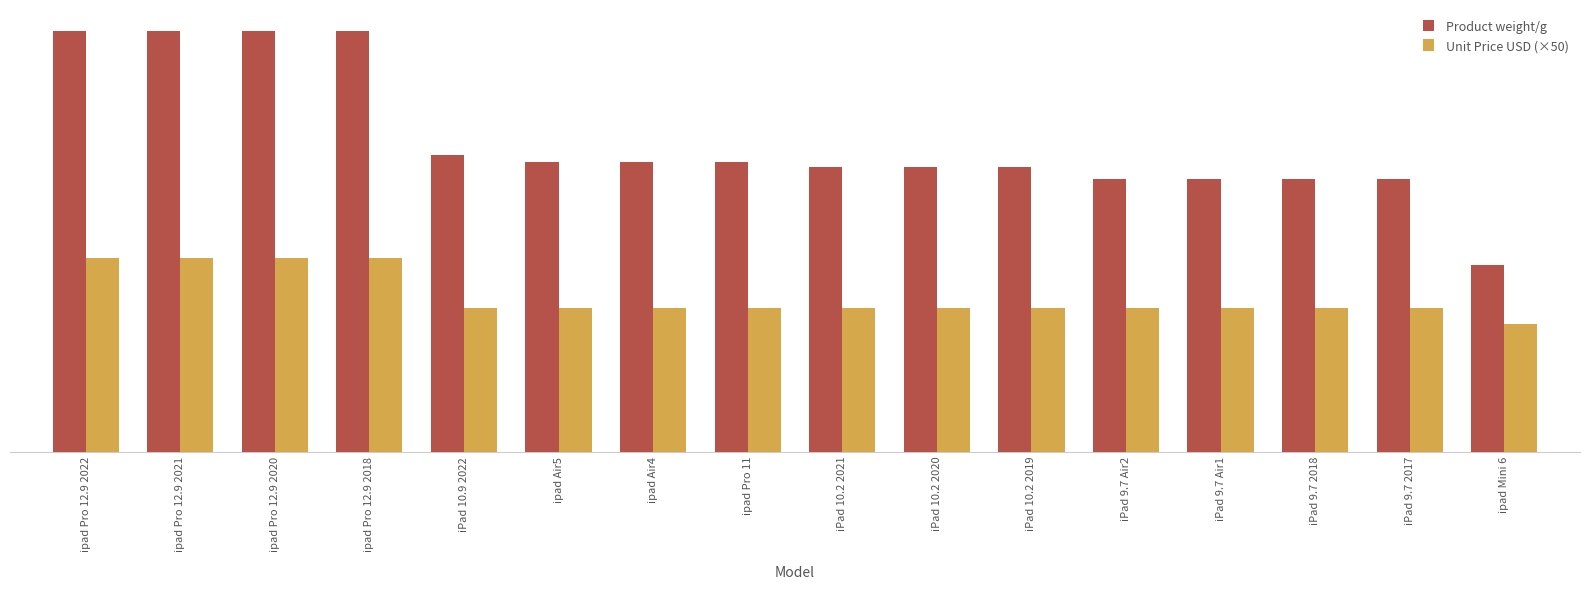

Reading left to right, what are all the values shown in this chart?

Product weight/g: ipad Pro 12.9 2022=510	ipad Pro 12.9 2021=510	ipad Pro 12.9 2020=510	ipad Pro 12.9 2018=510	iPad 10.9 2022=360	ipad Air5=351	ipad Air4=351	ipad Pro 11=351	iPad 10.2 2021=345	iPad 10.2 2020=345	iPad 10.2 2019=345	iPad 9.7 Air2=331	iPad 9.7 Air1=331	iPad 9.7 2018=331	iPad 9.7 2017=331	ipad Mini 6=227
Unit Price USD (×50): ipad Pro 12.9 2022=235	ipad Pro 12.9 2021=235	ipad Pro 12.9 2020=235	ipad Pro 12.9 2018=235	iPad 10.9 2022=175	ipad Air5=175	ipad Air4=175	ipad Pro 11=175	iPad 10.2 2021=175	iPad 10.2 2020=175	iPad 10.2 2019=175	iPad 9.7 Air2=175	iPad 9.7 Air1=175	iPad 9.7 2018=175	iPad 9.7 2017=175	ipad Mini 6=155